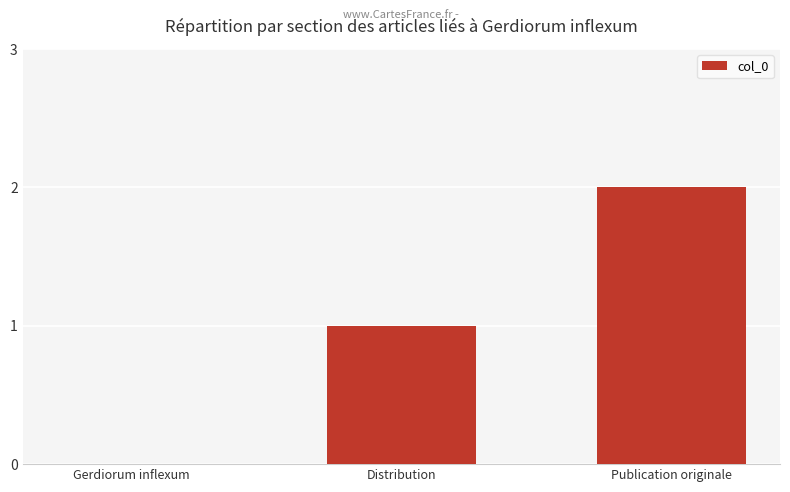

Which has a higher value, Gerdiorum inflexum or Publication originale?

Publication originale